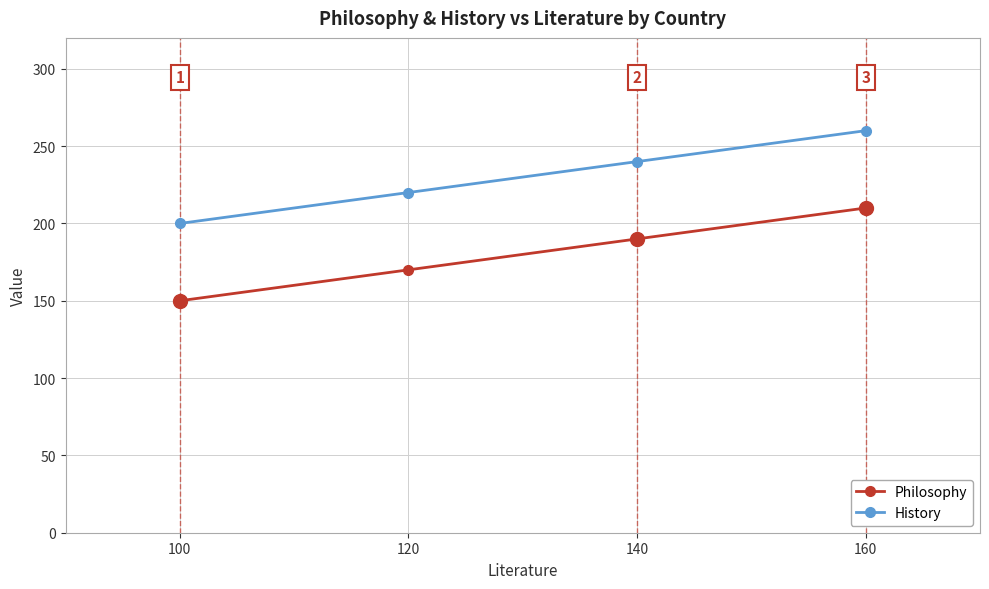

True or false: Philosophy and History cross at least once.

False